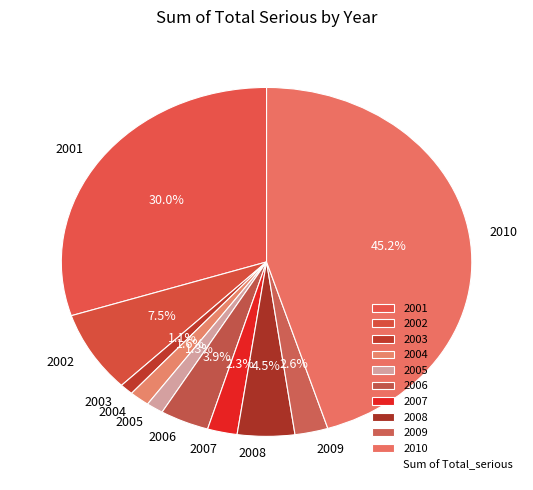

Count the number of slices in the pie.

10